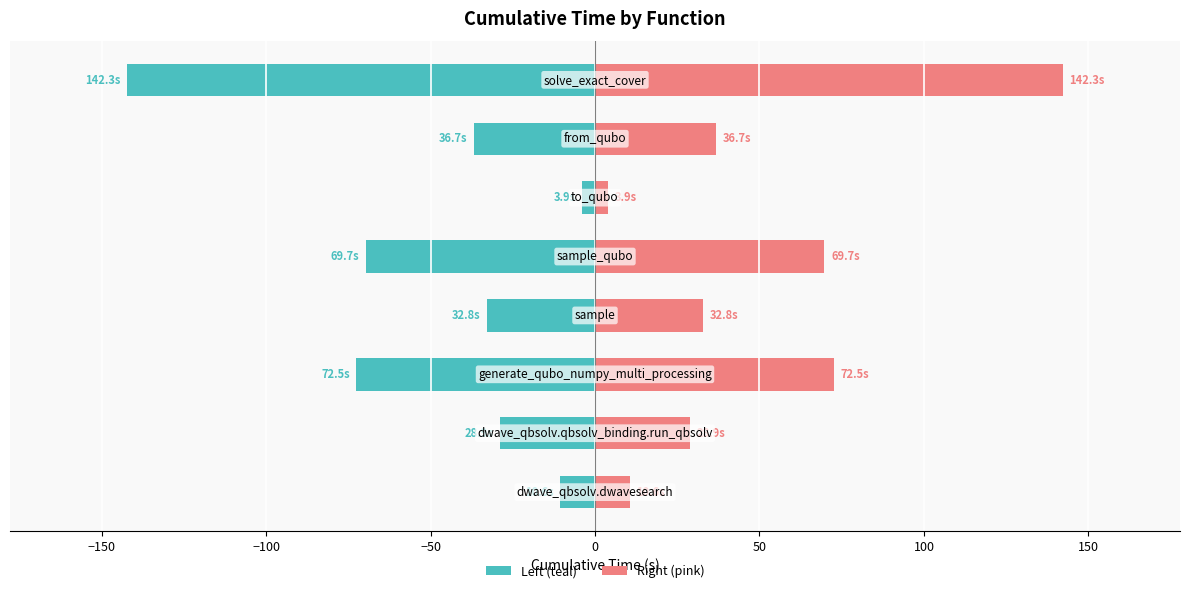

What is the maximum value shown in the chart?

142.3